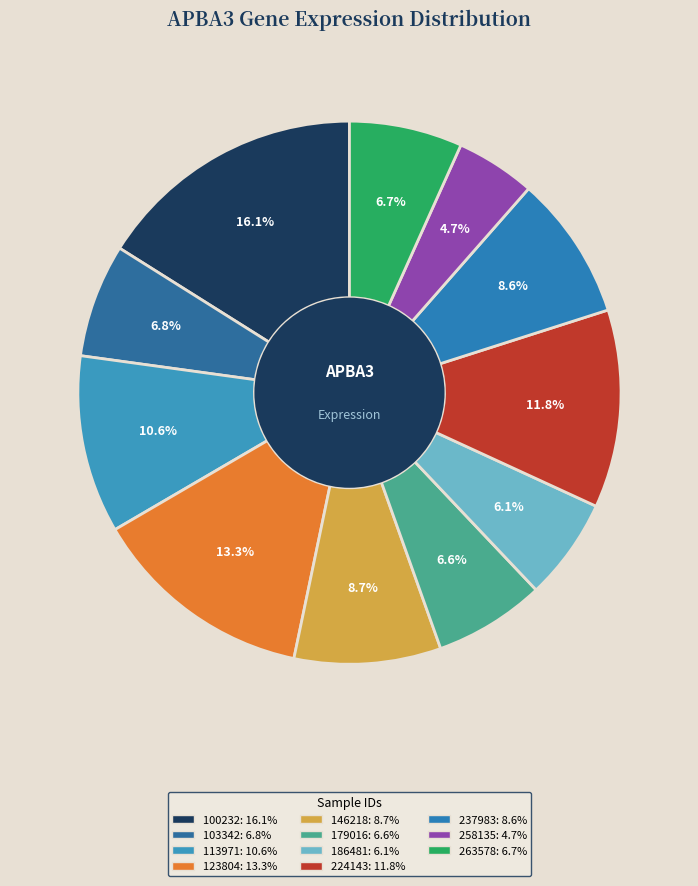

Rank the categories by value from highest to lowest.

100232, 123804, 224143, 113971, 146218, 237983, 103342, 263578, 179016, 186481, 258135